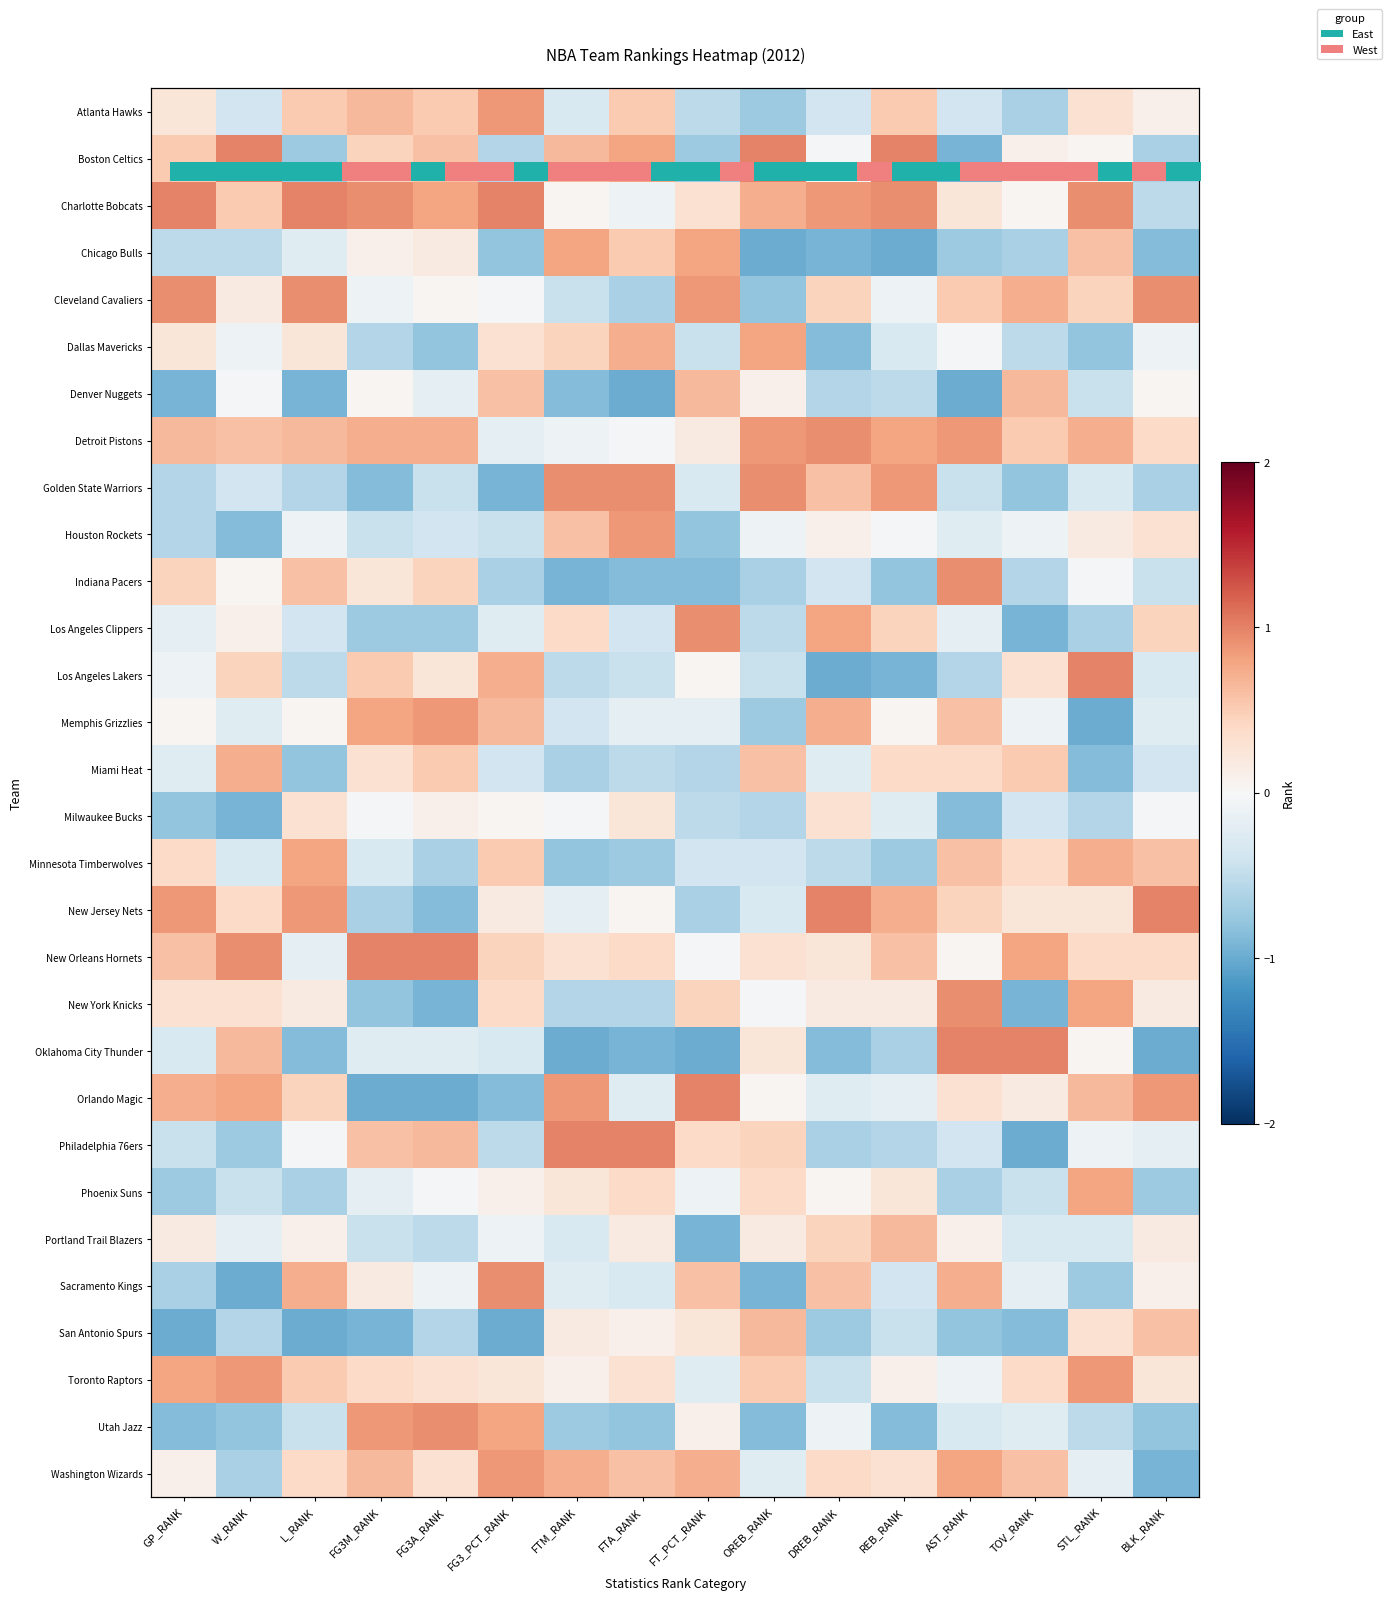

What is the total value across all series at FG3A_RANK?

0.8